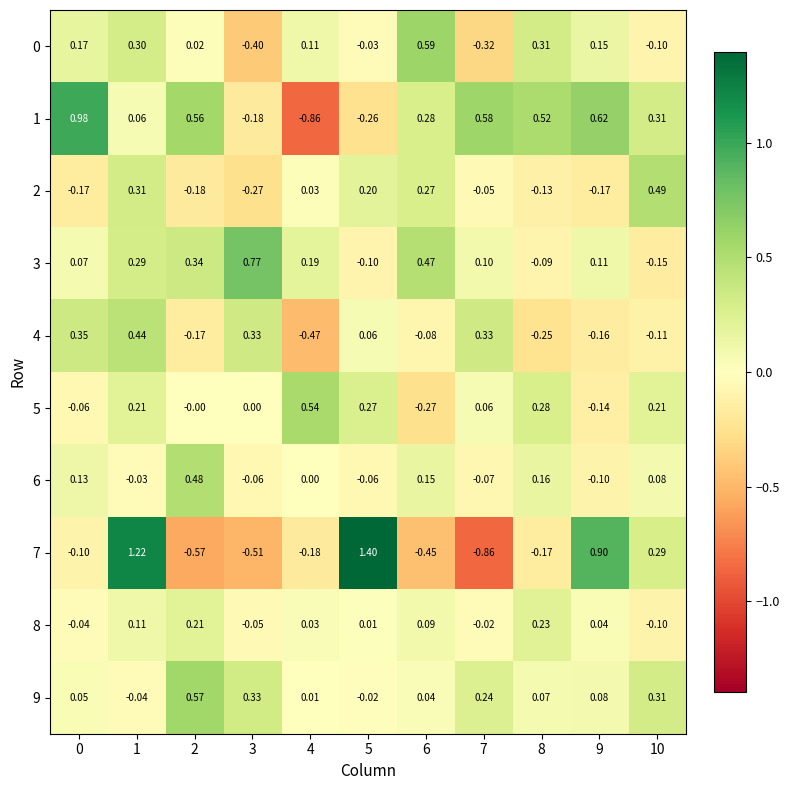

At which category is the sum across all series the highest?

1